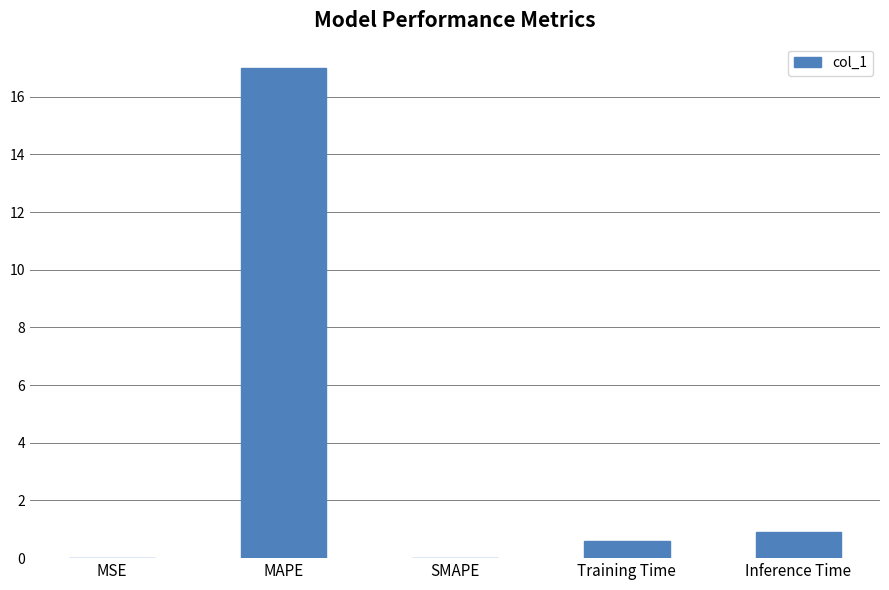

Is it true that the value at MAPE is 17.0?

True